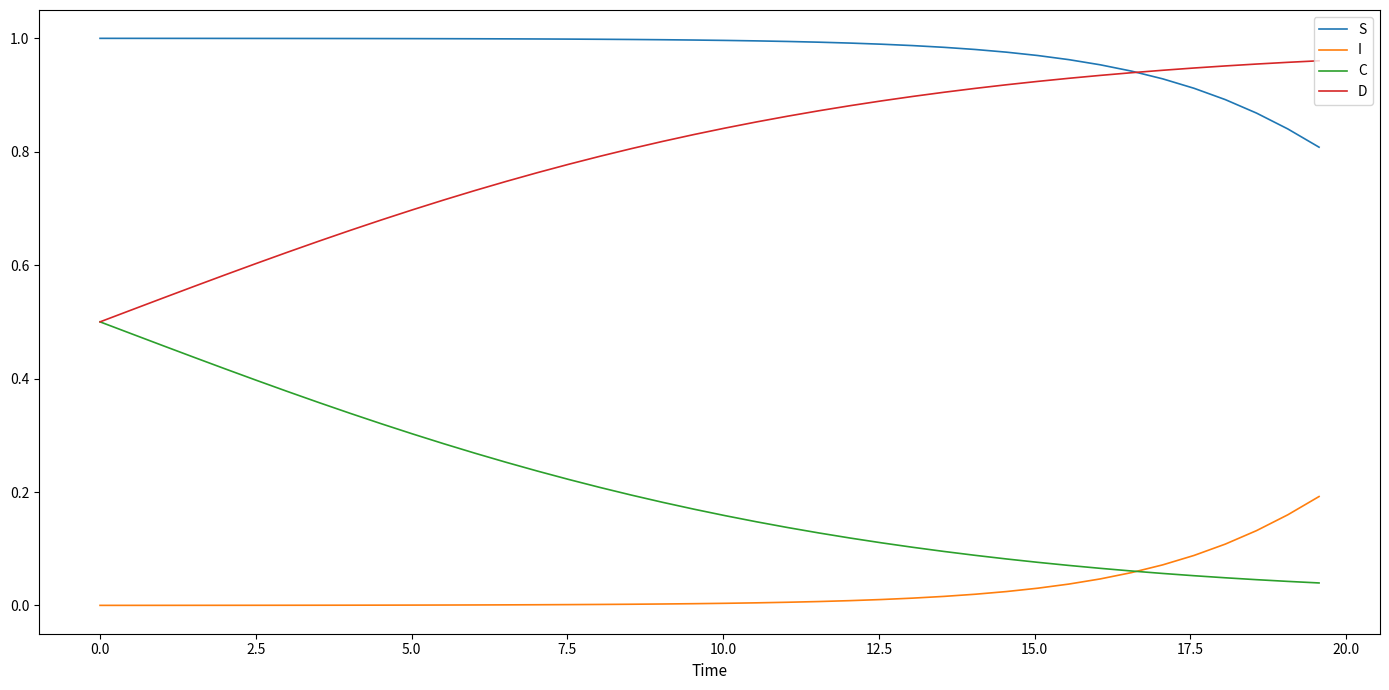

True or false: S and C cross at least once.

False